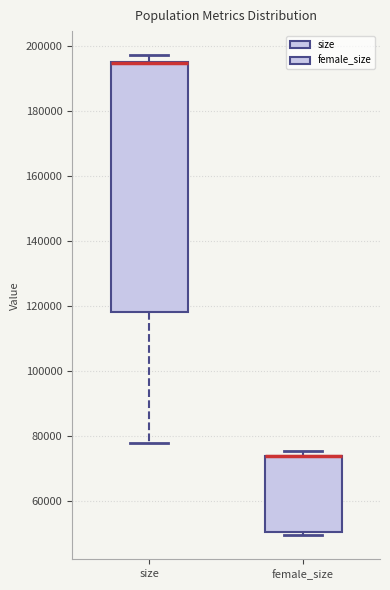

Which box is the tallest, from its lower edge to its upper edge?

size